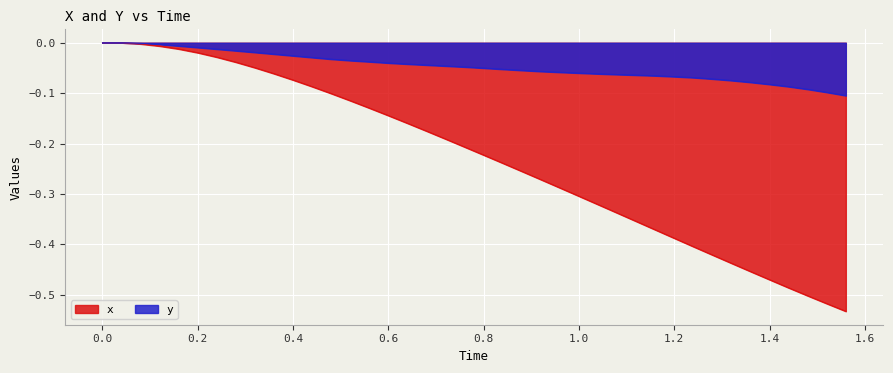

Which series has the widest spread of values?

x